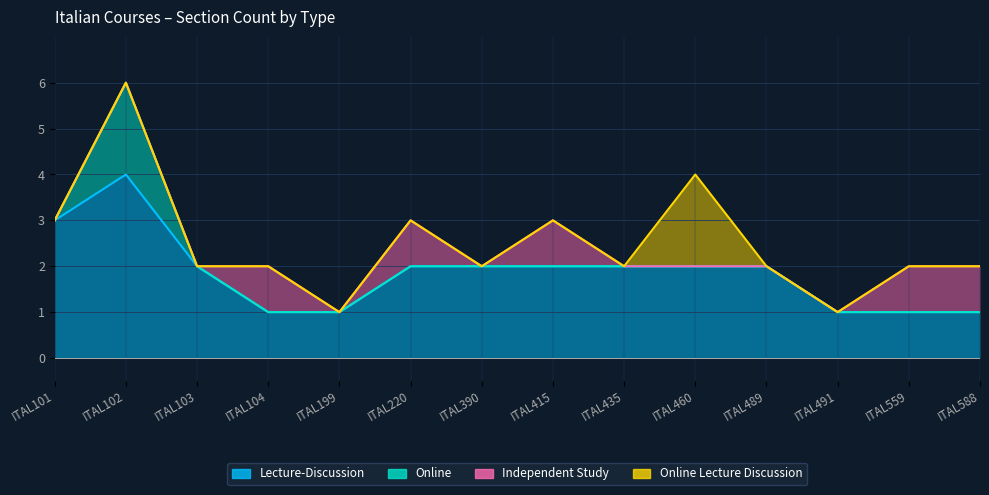

The value of Online Lecture Discussion at ITAL435 is 1. True or false?

False